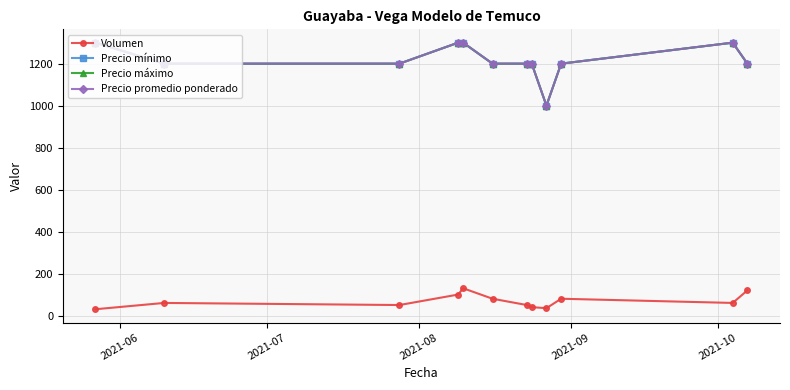

Is this an area chart (filled region under the line)?

No